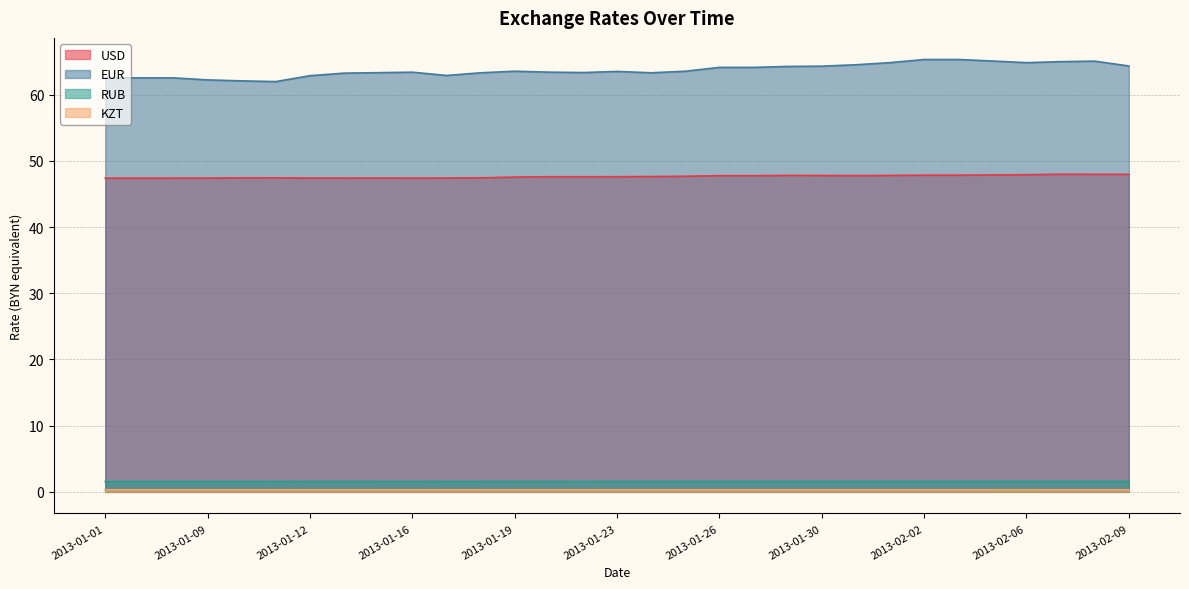

What position from the right is 2013-01-12?

25